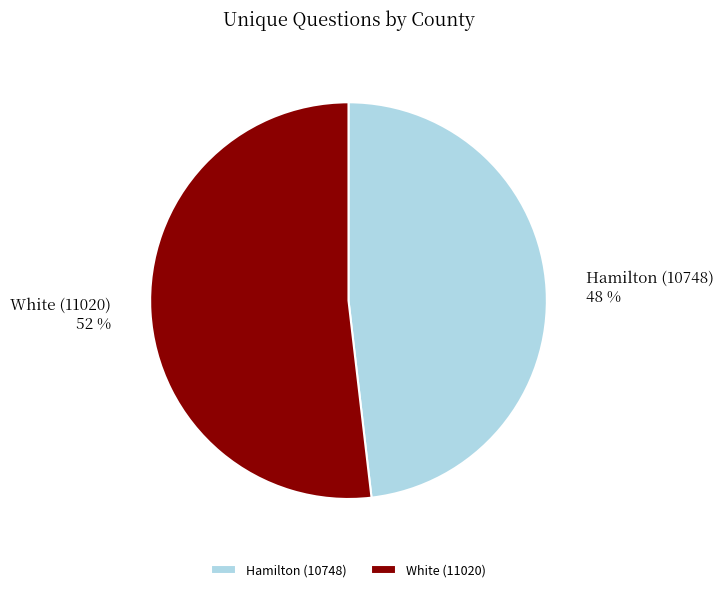

Is Hamilton (10748) the majority of the pie?

No